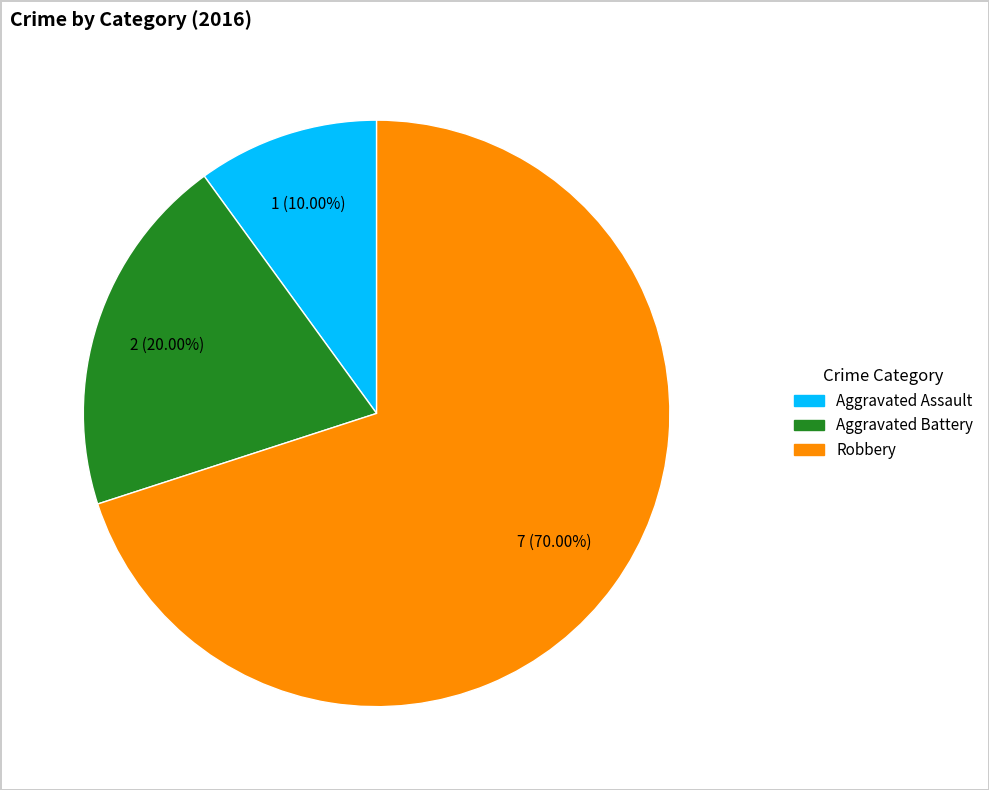

The Aggravated Battery slice represents 32% of the pie. True or false?

False